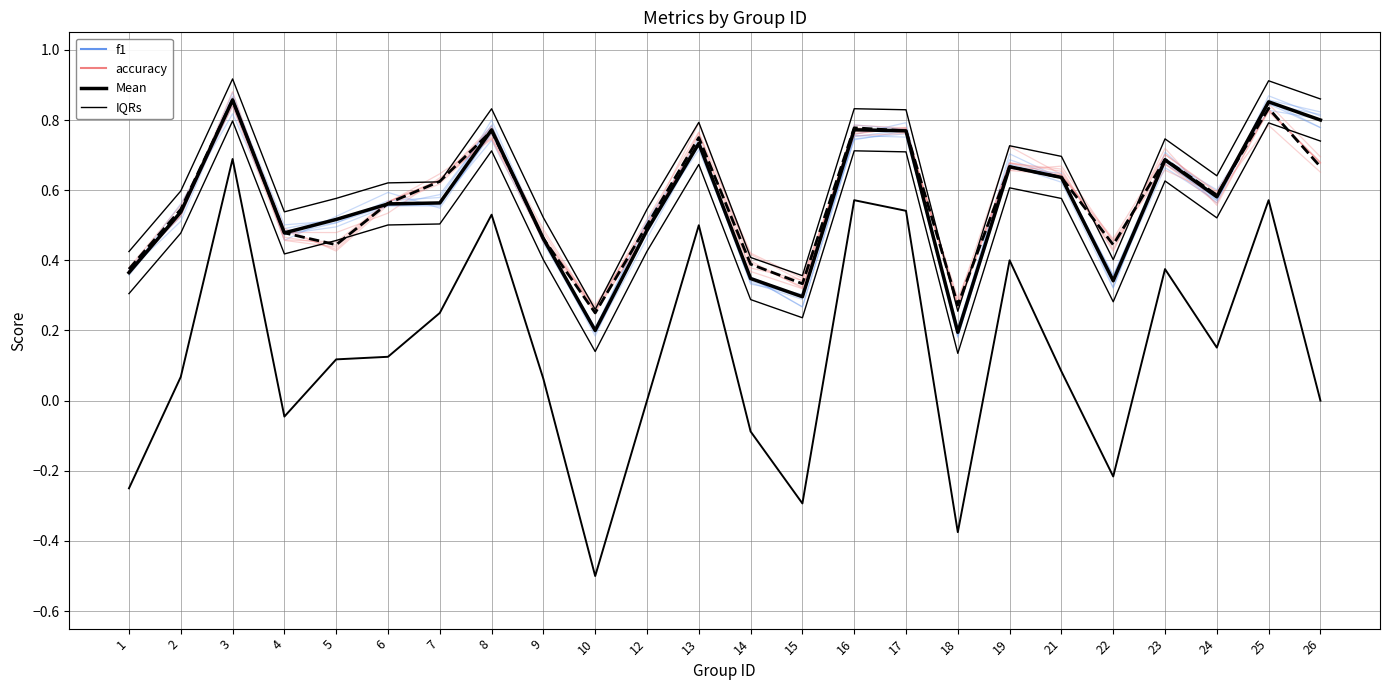

Reading right to left, extract all data points from this chart.

f1: 26=0.8	25=0.9	24=0.6	23=0.7	22=0.3	21=0.6	19=0.7	18=0.2	17=0.8	16=0.7	15=0.3	14=0.4	13=0.7	12=0.5	10=0.2	9=0.5	8=0.8	7=0.6	6=0.6	5=0.5	4=0.5	3=0.9	2=0.5	1=0.4
accuracy: 26=0.7	25=0.8	24=0.6	23=0.7	22=0.4	21=0.7	19=0.7	18=0.3	17=0.8	16=0.8	15=0.3	14=0.4	13=0.7	12=0.5	10=0.3	9=0.5	8=0.8	7=0.6	6=0.6	5=0.5	4=0.5	3=0.8	2=0.6	1=0.4
f1 mean: 26=0.8	25=0.9	24=0.6	23=0.7	22=0.3	21=0.6	19=0.7	18=0.2	17=0.8	16=0.8	15=0.3	14=0.3	13=0.7	12=0.5	10=0.2	9=0.5	8=0.8	7=0.6	6=0.6	5=0.5	4=0.5	3=0.9	2=0.5	1=0.4
accuracy mean: 26=0.7	25=0.8	24=0.6	23=0.7	22=0.4	21=0.6	19=0.7	18=0.3	17=0.8	16=0.8	15=0.3	14=0.4	13=0.8	12=0.5	10=0.2	9=0.5	8=0.8	7=0.6	6=0.6	5=0.4	4=0.5	3=0.9	2=0.5	1=0.4
kappa: 26=0.0	25=0.6	24=0.2	23=0.4	22=-0.2	21=0.1	19=0.4	18=-0.4	17=0.5	16=0.6	15=-0.3	14=-0.1	13=0.5	12=0.0	10=-0.5	9=0.1	8=0.5	7=0.2	6=0.1	5=0.1	4=-0.0	3=0.7	2=0.1	1=-0.2